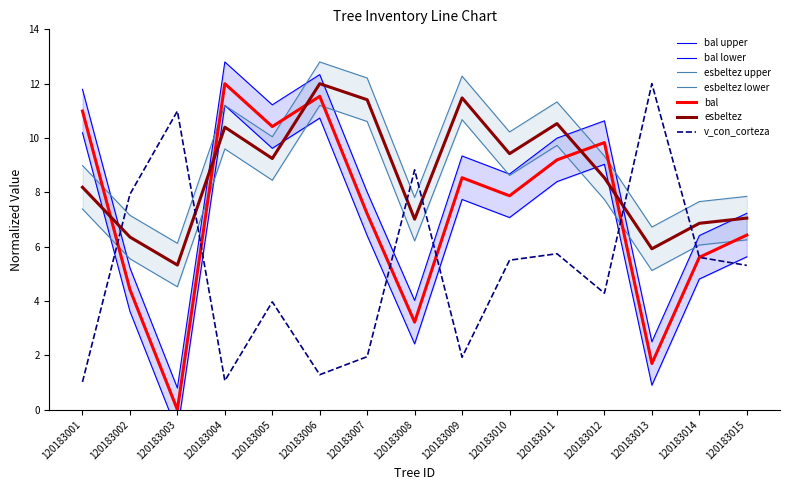

The value of v_con_corteza at 120183008 is 8.8. True or false?

True